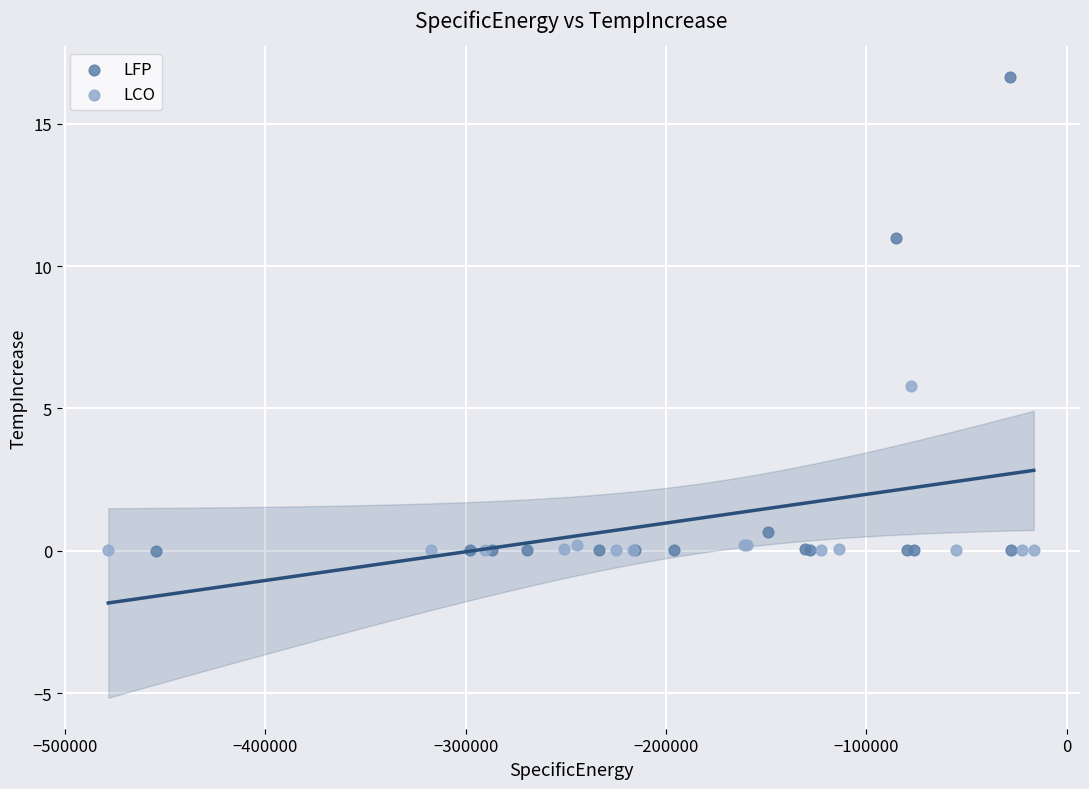

Which series contains the highest Y value?

LFP